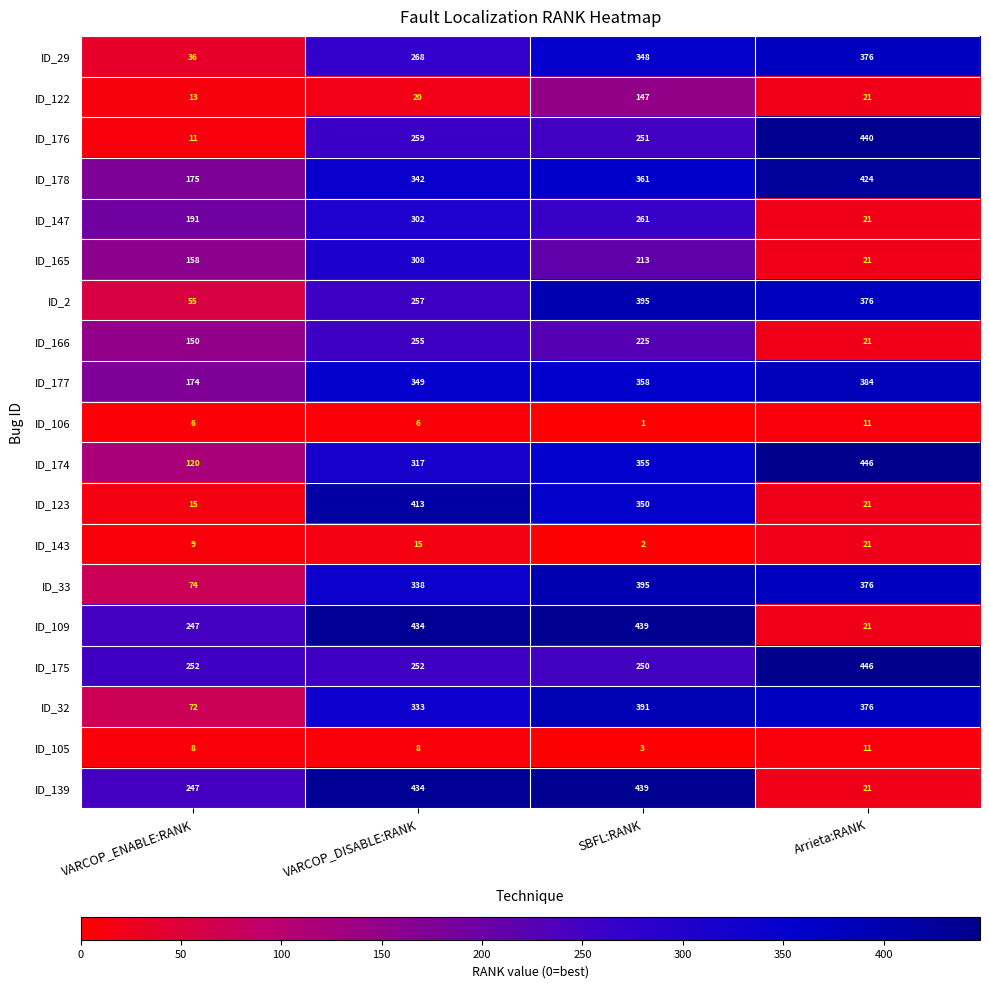

Is it true that ID_174 equals 355 at SBFL:RANK?

True